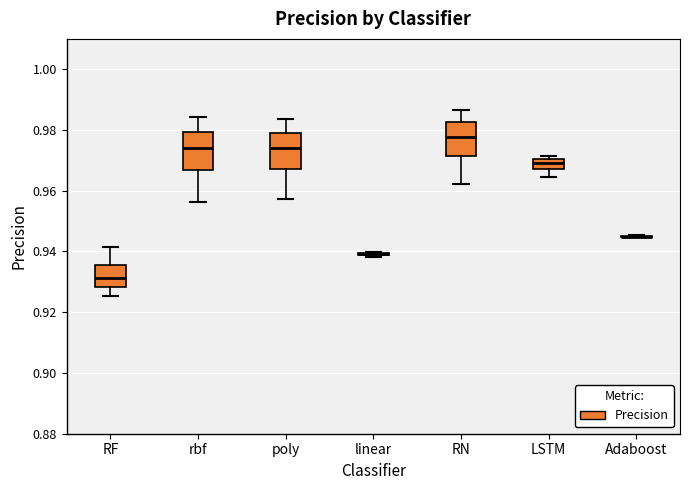

Reading left to right, read every box against the y-axis: the position of its median line, the range the box covers, and the ends of its whiskers. The values are not printed on the chart, so give them approximately, as read against the axis.

RF: median 0.932, box 0.928 to 0.936, whiskers 0.926 to 0.942
rbf: median 0.974, box 0.966 to 0.980, whiskers 0.956 to 0.984
poly: median 0.974, box 0.968 to 0.980, whiskers 0.958 to 0.984
linear: box collapsed to a line at 0.940, whiskers 0.938 to 0.940
RN: median 0.978, box 0.972 to 0.982, whiskers 0.962 to 0.986
LSTM: median 0.970 (inside the box), box 0.968 to 0.970, whiskers 0.964 to 0.972
Adaboost: box collapsed to a line at 0.944, whiskers 0.944 to 0.946